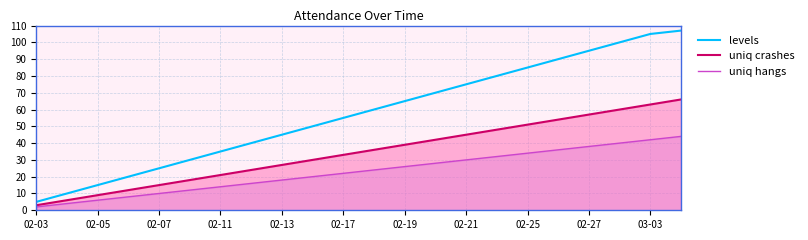

What is the maximum value for levels?

107